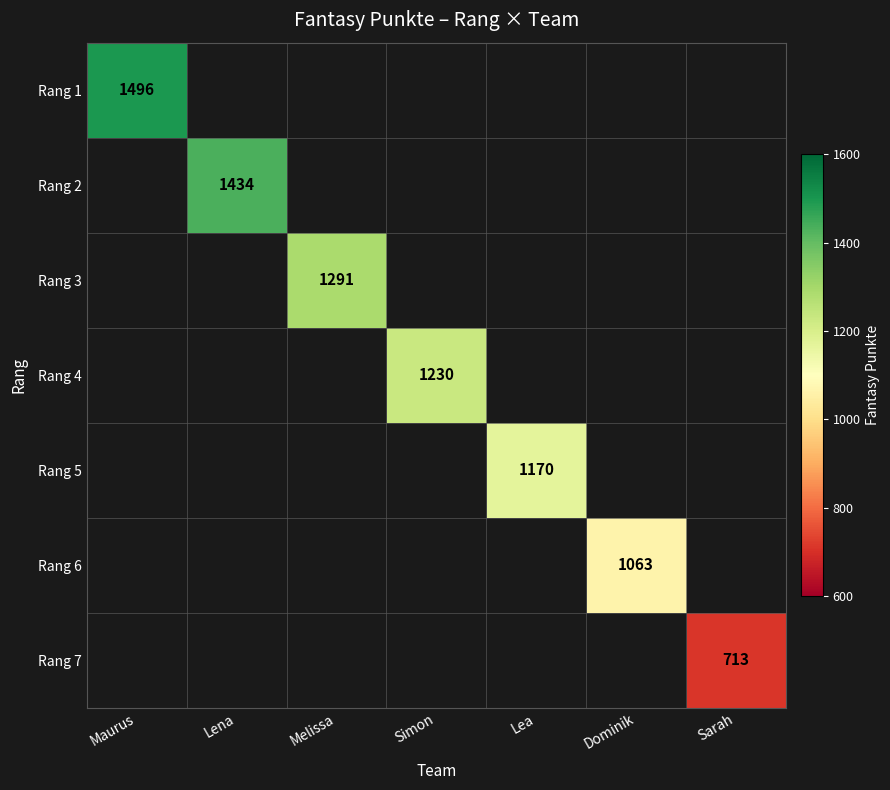

True or false: Rang 4 has a value of 709 at Simon.

False